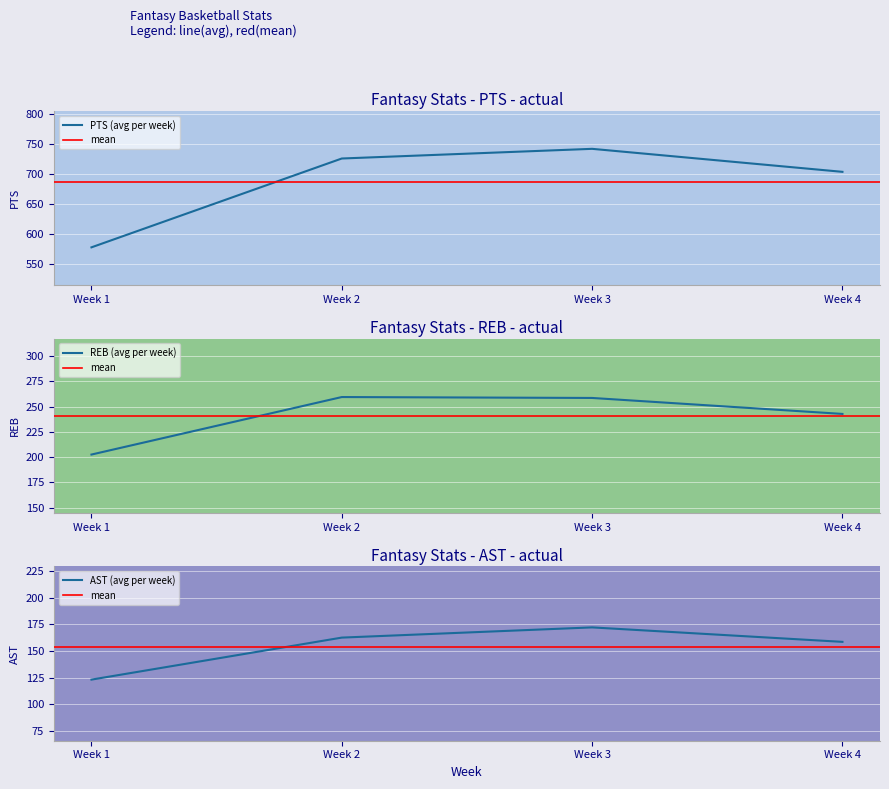

Which category has the lowest value in the PTS (avg per week) series?

Week 1